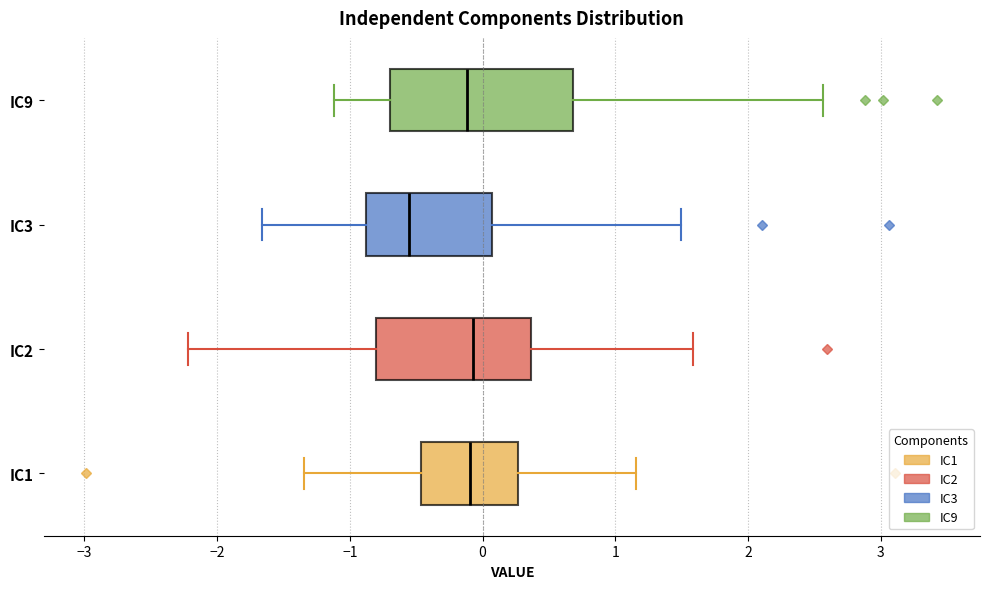

Where is the left edge of the box for IC1 on the x-axis? The values are not printed on the chart, so give them approximately, as read against the axis.

-0.5